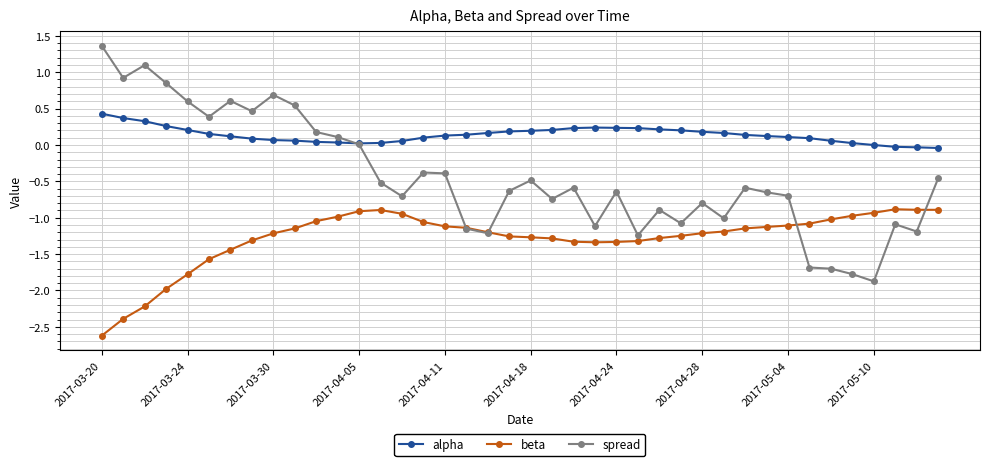

Which series has the widest spread of values?

spread